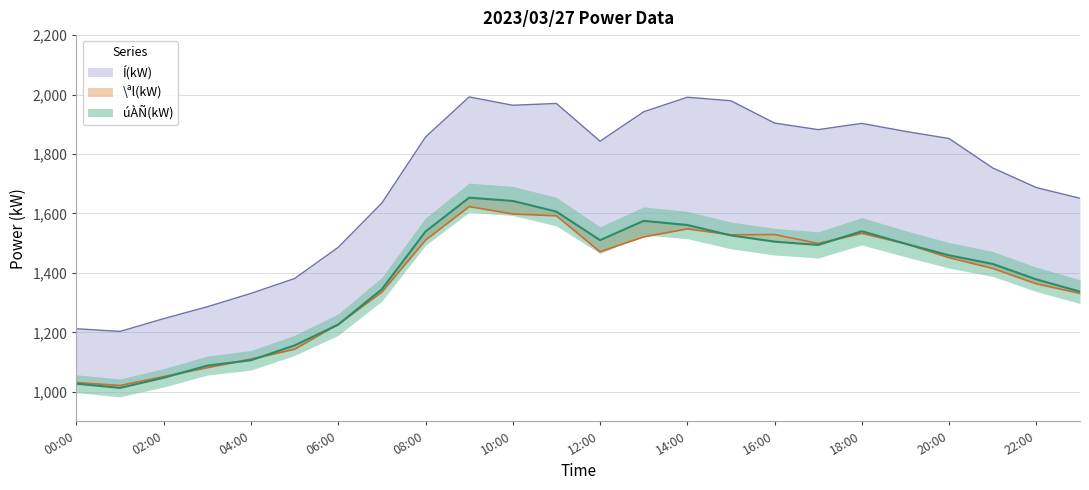

How many interior local valleys does the \ªl(kW) series have?

4